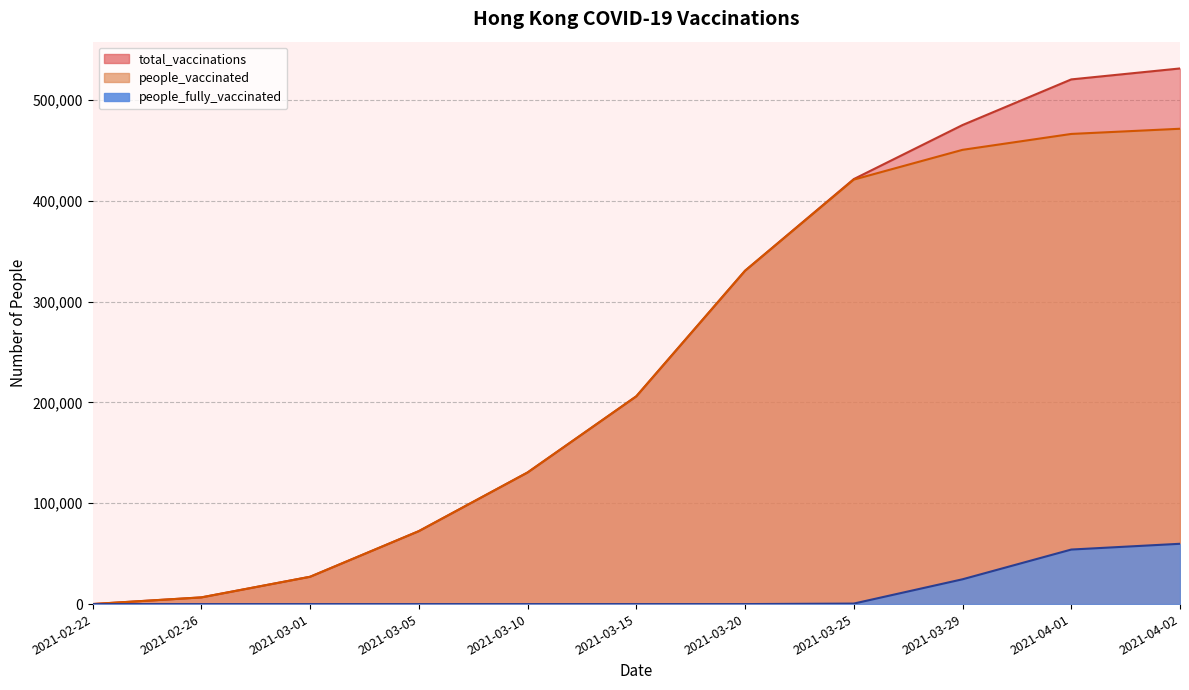

Where is people_fully_vaccinated nearest to the value 29905?

2021-03-29